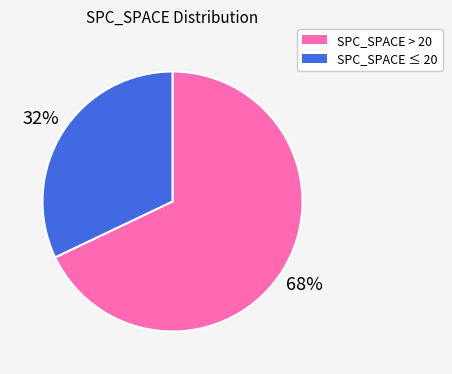

Is there a majority slice in this chart?

Yes